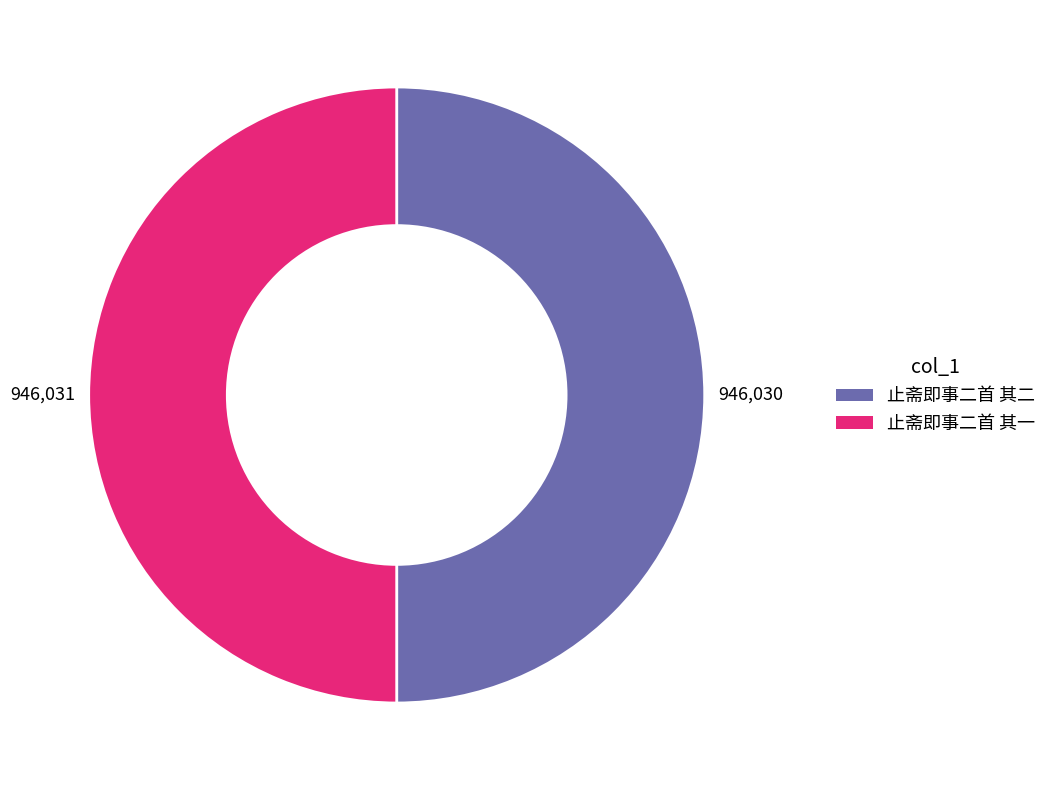

What is the ratio of the value at 止斋即事二首 其一 to the value at 止斋即事二首 其二?

1.0